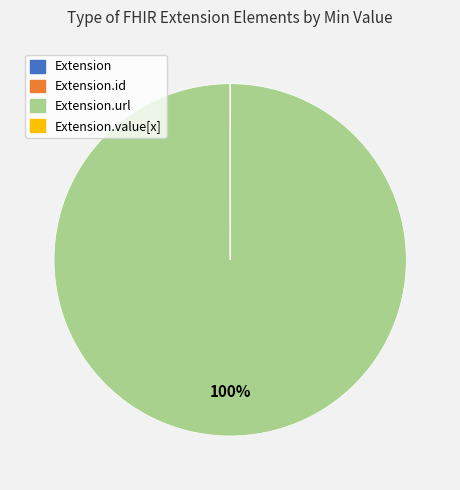

To the nearest percent, what is the difference between the largest and smallest slice percentages?

100%